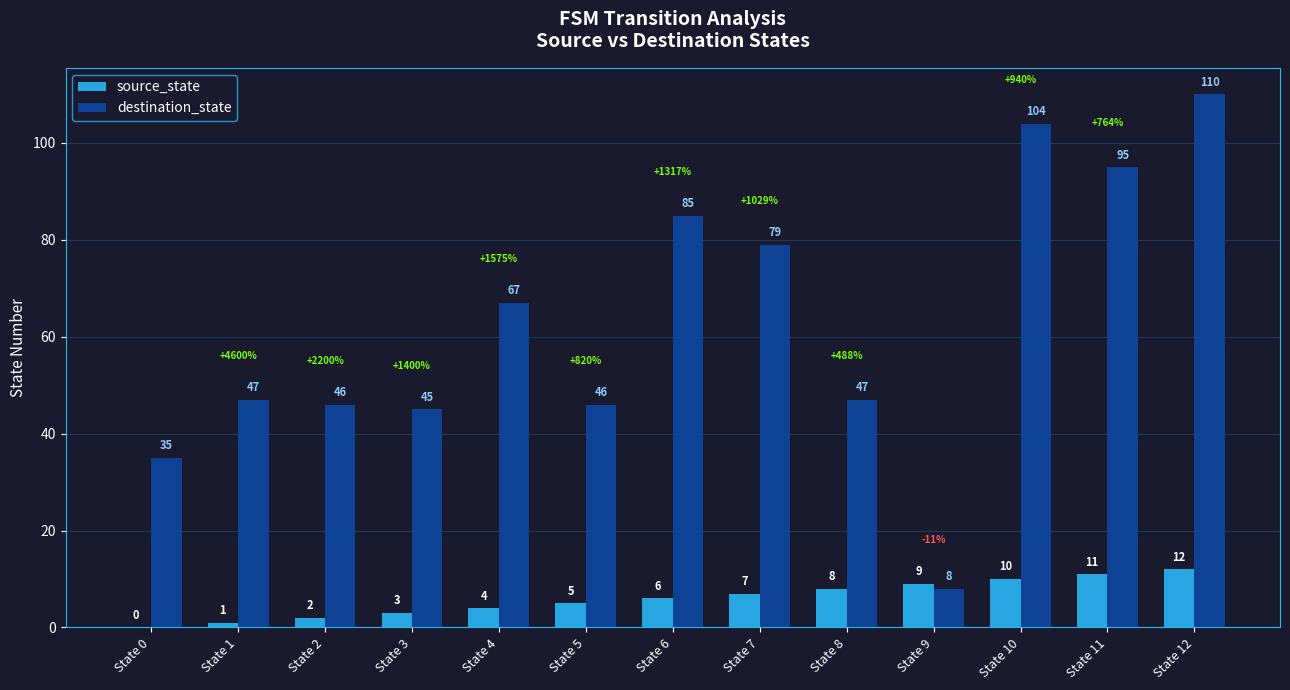

Is it true that source_state equals 2 at State 2?

True